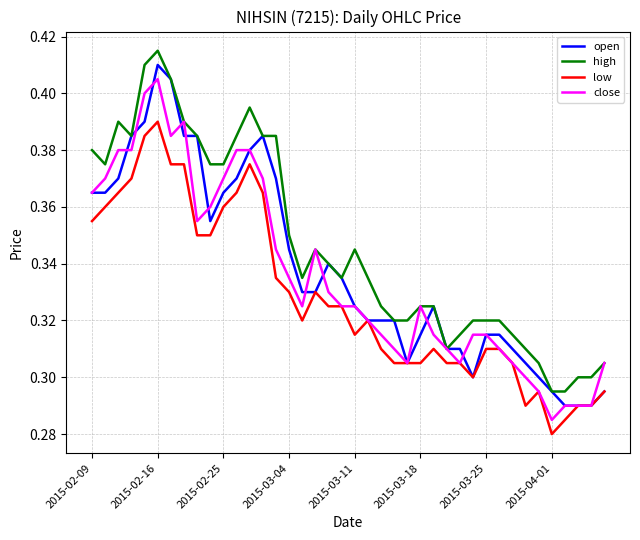

Which series has the largest total across all categories?

high